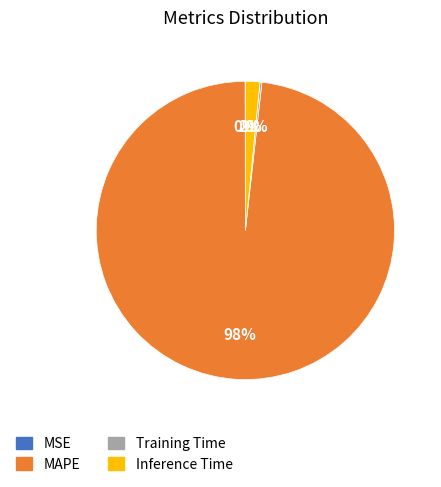

Does MAPE account for over 50% of the chart?

Yes